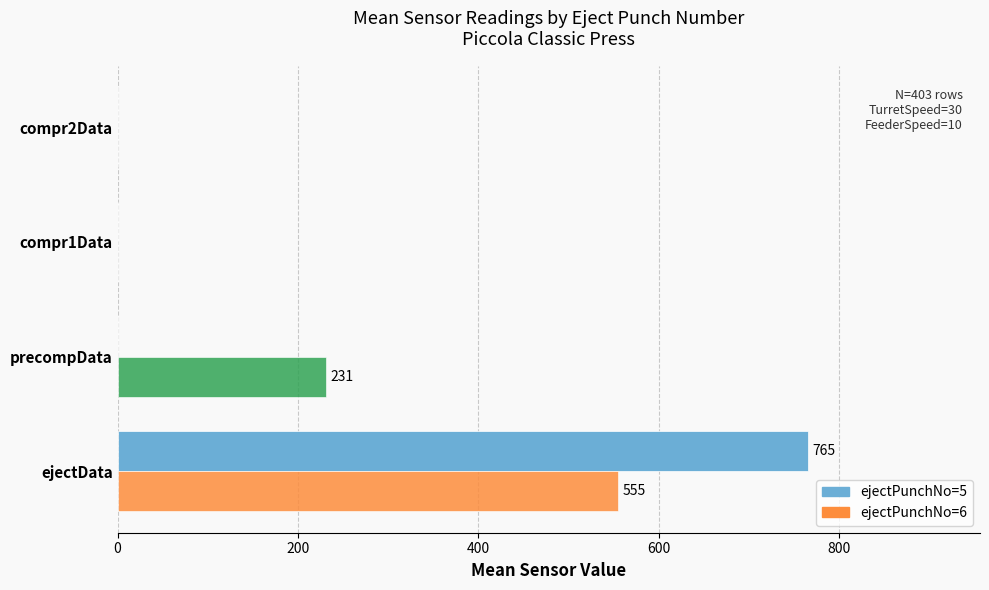

Is the value of ejectPunchNo=6 at precompData greater than the value of ejectPunchNo=5 at compr2Data?

Yes